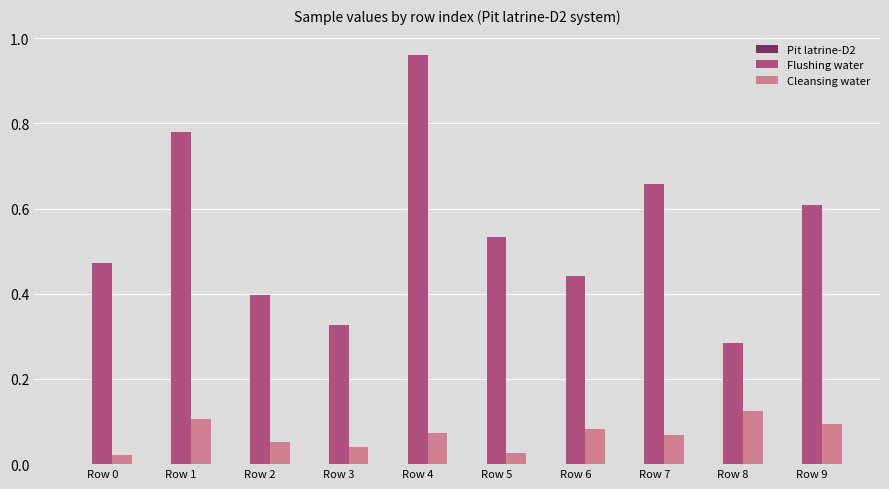

Which series has the largest total across all categories?

Flushing water